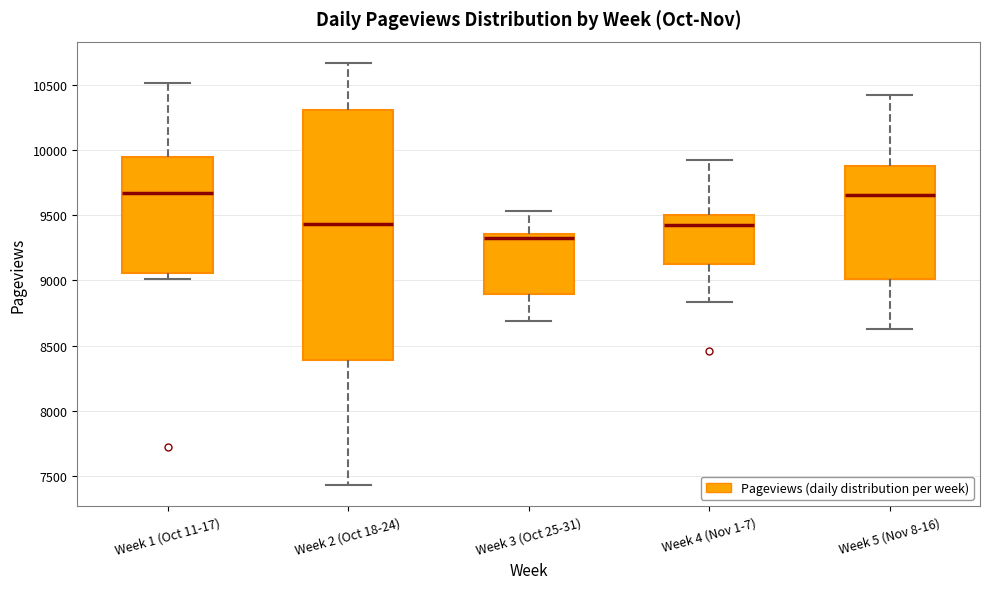

Comparing the boxes themselves (not the whiskers), which one is the tallest?

Week 2 (Oct 18-24)